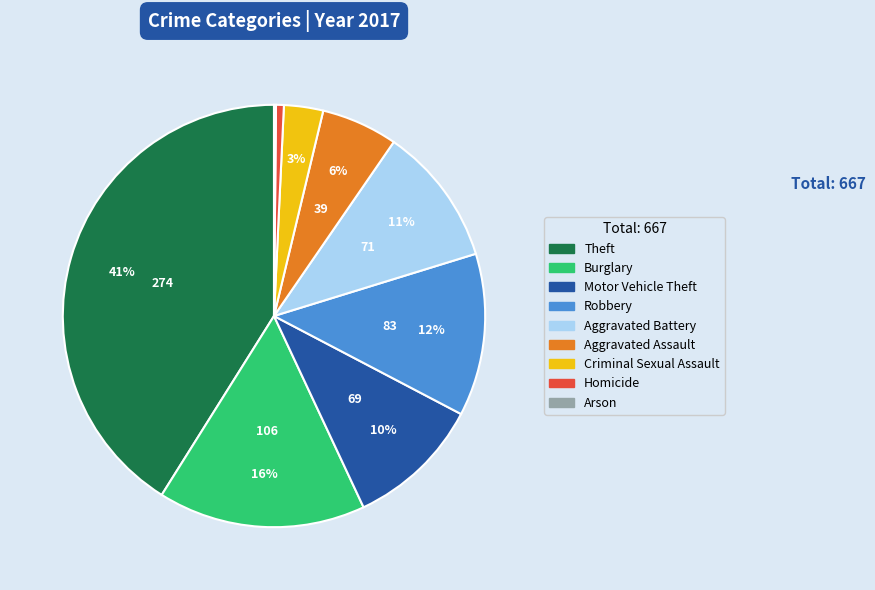

The Homicide slice represents 1% of the pie. True or false?

True